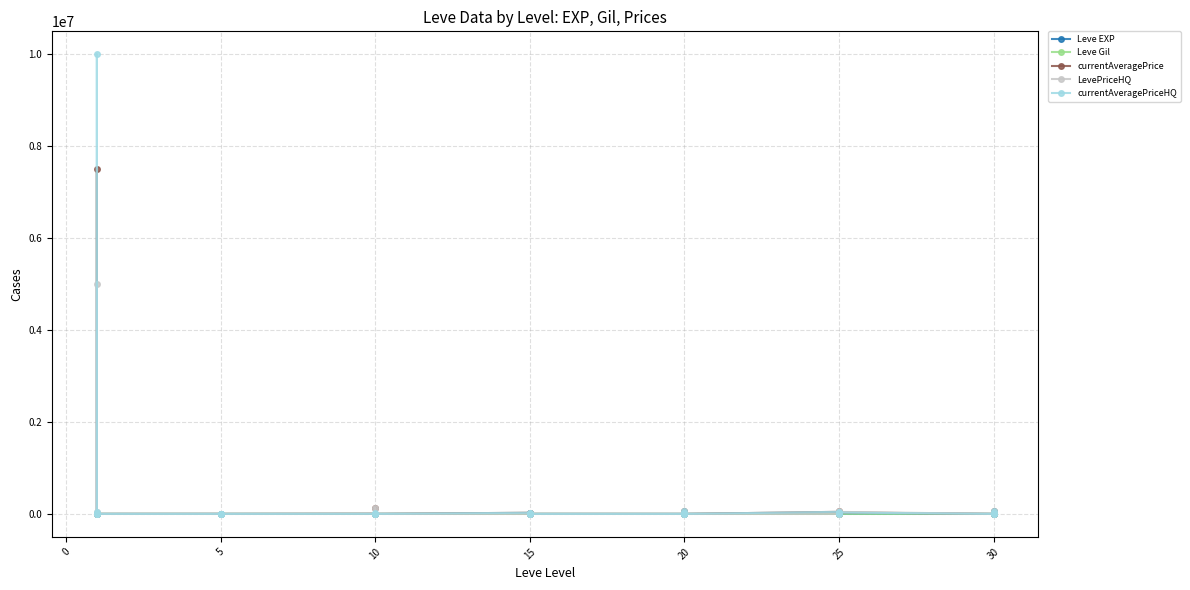

Reading right to left, extract all data points from this chart.

Leve EXP: 36	34	99	67	24	36	41	24	36	47	28	12	28	28	16	28	24	20	21	24	21	24	6	6	13	9	9	3	5	6	6	8	6	6	1	2	1	1	2	1
Leve Gil: 240	430	220	730	980	390	630	980	390	200	10	960	10	10	800	10	790	790	850	790	850	790	880	880	90	990	990	780	730	840	840	460	30	30	690	740	160	690	220	690
currentAveragePrice: 0	55555	45000	0	32122	21000	22000	60000	21000	45000	0	10000	9999	58333	0	0	0	0	250	20000	22000	25000	0	0	5600	125000	0	3237	0	0	0	0	0	1000	0	999	7500000	2996	3751	3307
LevePriceHQ: 0	0	45000	0	43499	0	0	60000	0	0	0	0	9999	0	0	0	0	0	0	0	0	0	0	0	1200	125000	0	3986	0	0	0	0	0	1000	0	999	5000000	1000	1500	46240
currentAveragePriceHQ: 0	55555	0	0	28330	21000	22000	0	21000	45000	0	10000	0	58333	0	0	0	0	250	20000	22000	25000	0	0	10000	0	0	988	0	0	0	0	0	0	0	0	10000001	100	6003	46240